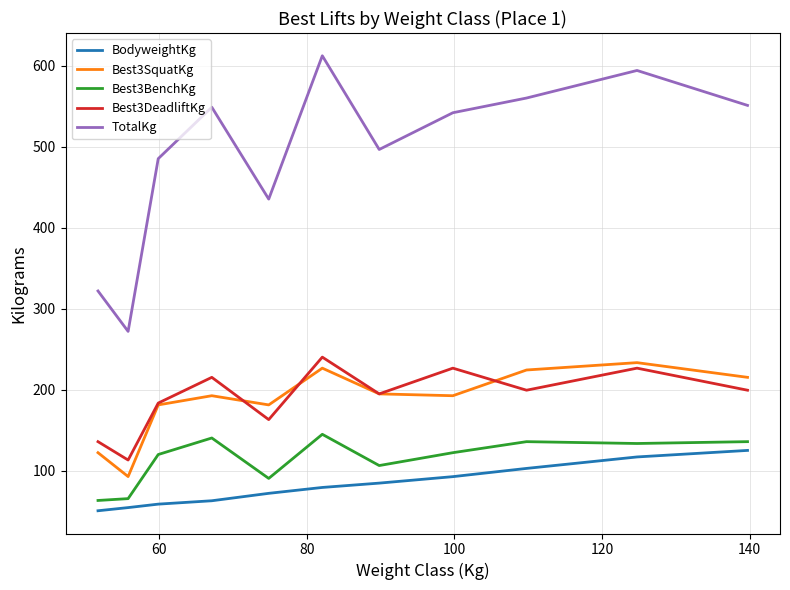

True or false: Best3BenchKg and Best3SquatKg intersect in this chart.

False